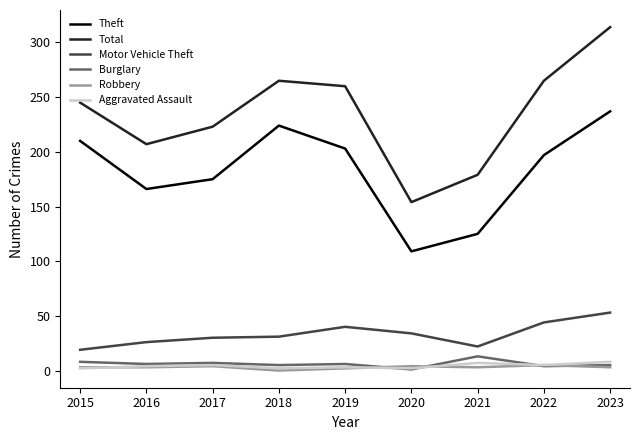

Which series has the largest total across all categories?

Total